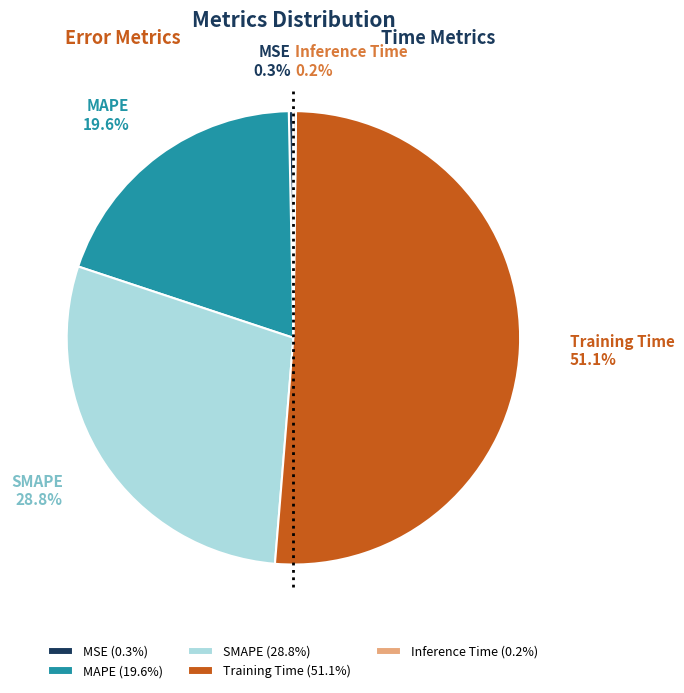

Combined, what portion of the pie is MSE and MAPE?

19.9%